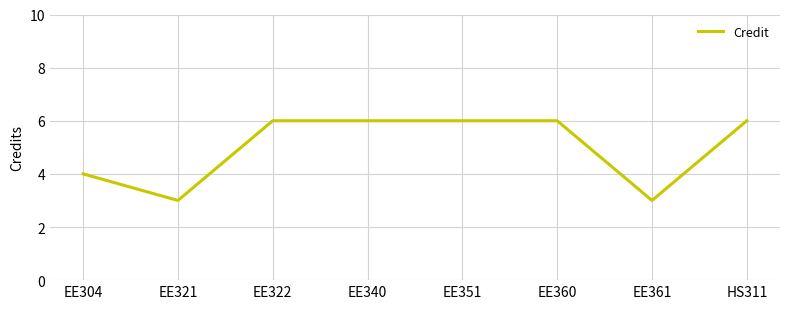

Which has a higher value, EE321 or EE351?

EE351